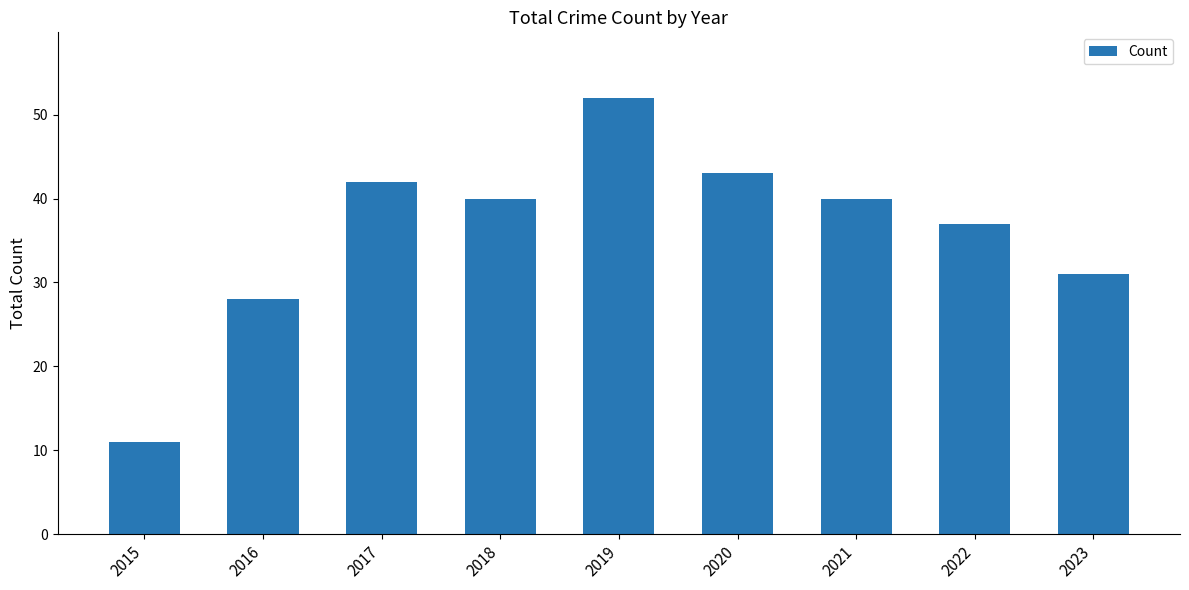

Is it true that the value at 2018 is 13?

False